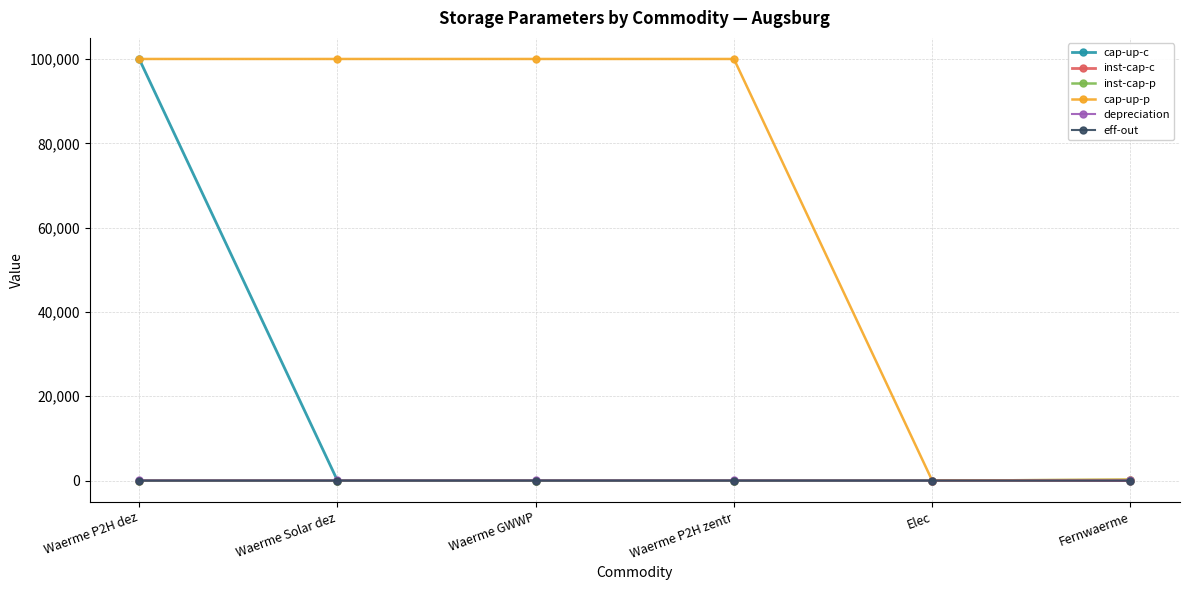

How many distinct data groups are displayed?

6